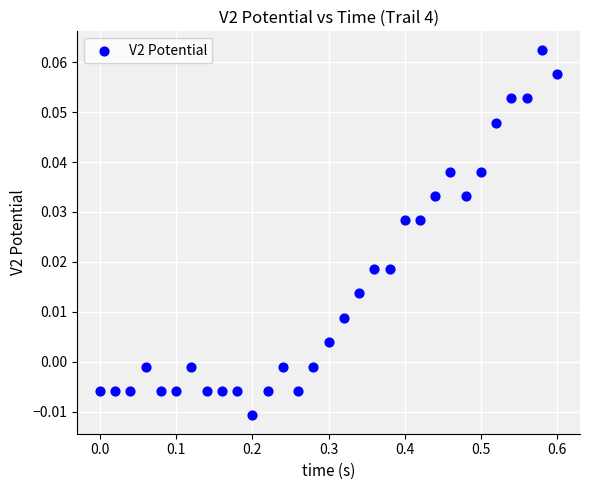

What is the range of X values (max minus min)?

0.6